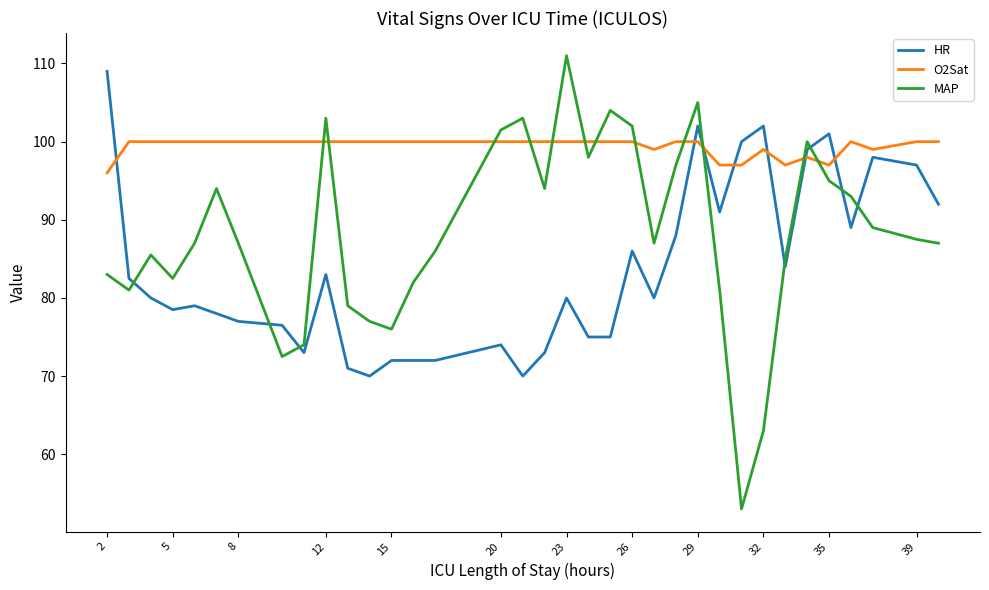

What is the difference between the maximum and minimum values in the MAP series?

58.0